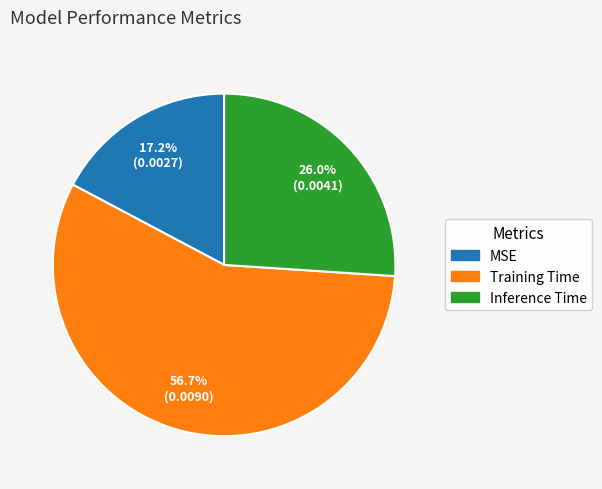

True or false: Inference Time accounts for 26% of the total.

True